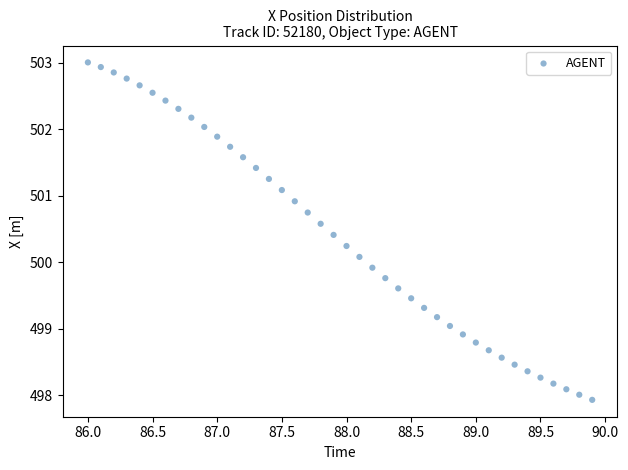

What is the range of Y values (max minus min)?

5.1